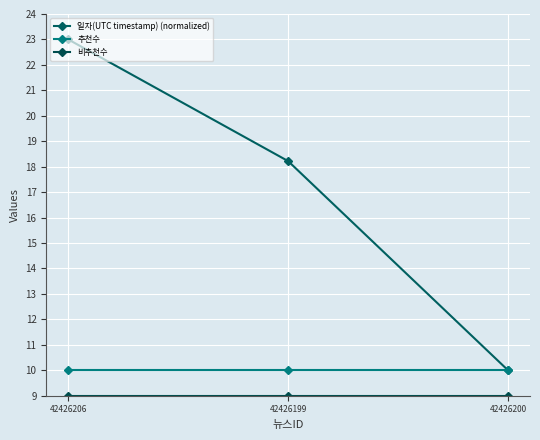

What is the total value across all series at 42426206?

42.0